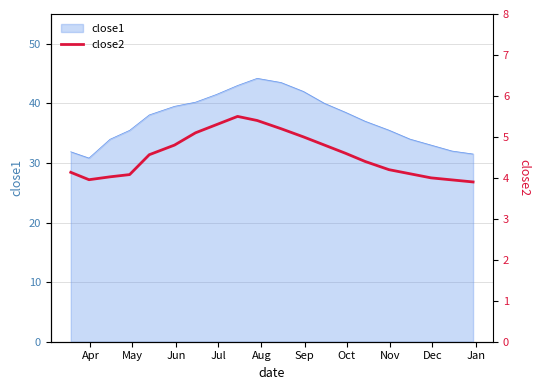

What is the highest value of the close1 series?

44.2